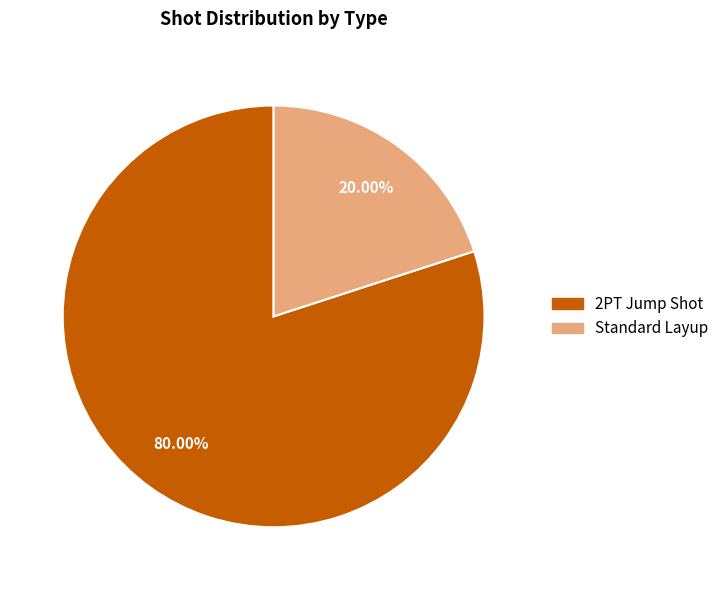

To the nearest percent, what portion does 2PT Jump Shot represent?

80%